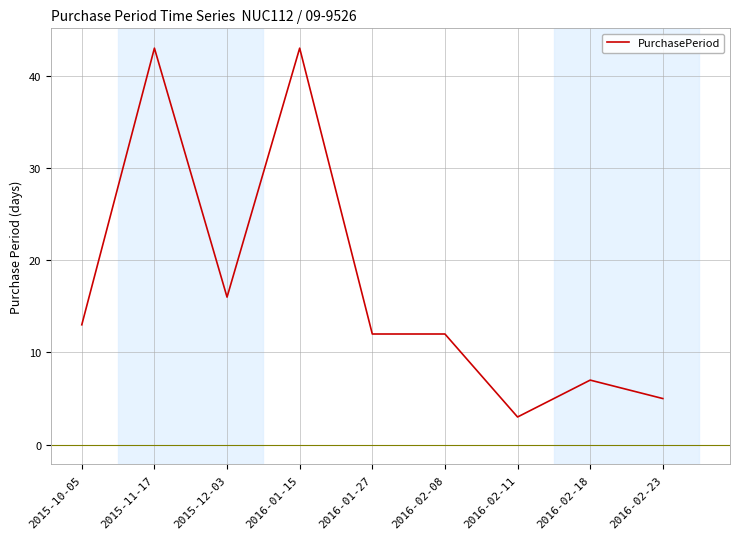

True or false: the data has more than 2 interior local peaks.

True